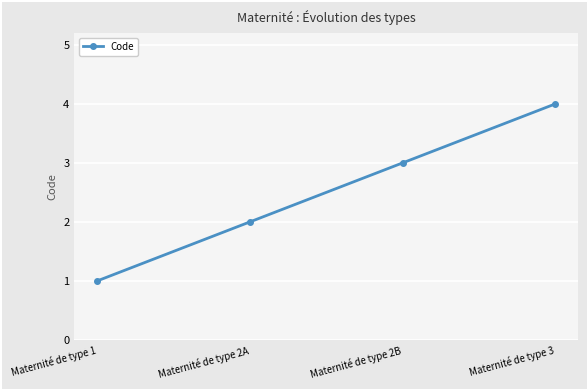

Reading left to right, extract all data points from this chart.

1	2	3	4